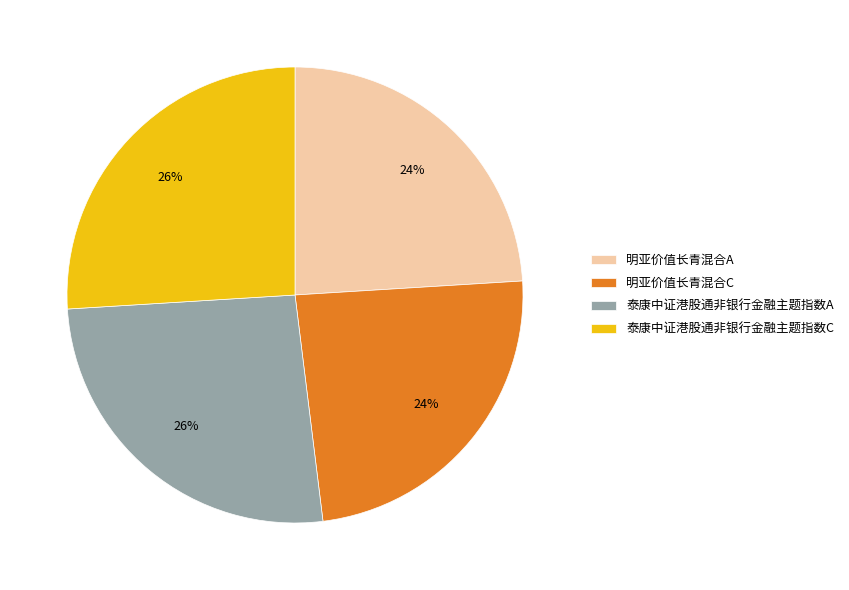

Is there a majority slice in this chart?

No